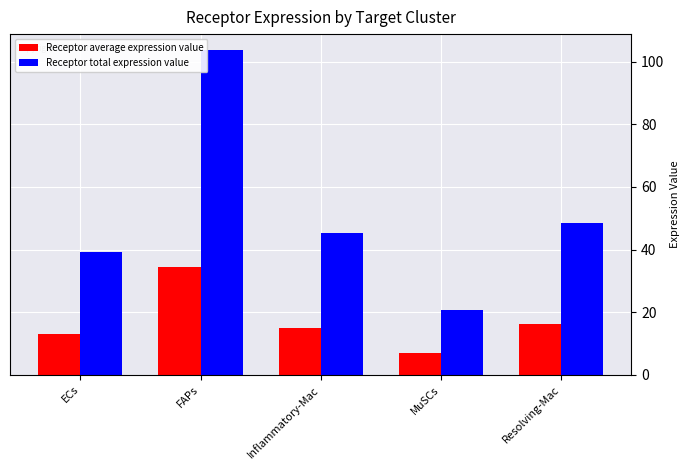

Reading left to right, list all the values displayed in this chart.

Receptor average expression value: 13.1	34.5	15.1	6.9	16.2
Receptor total expression value: 39.4	103.6	45.4	20.7	48.5